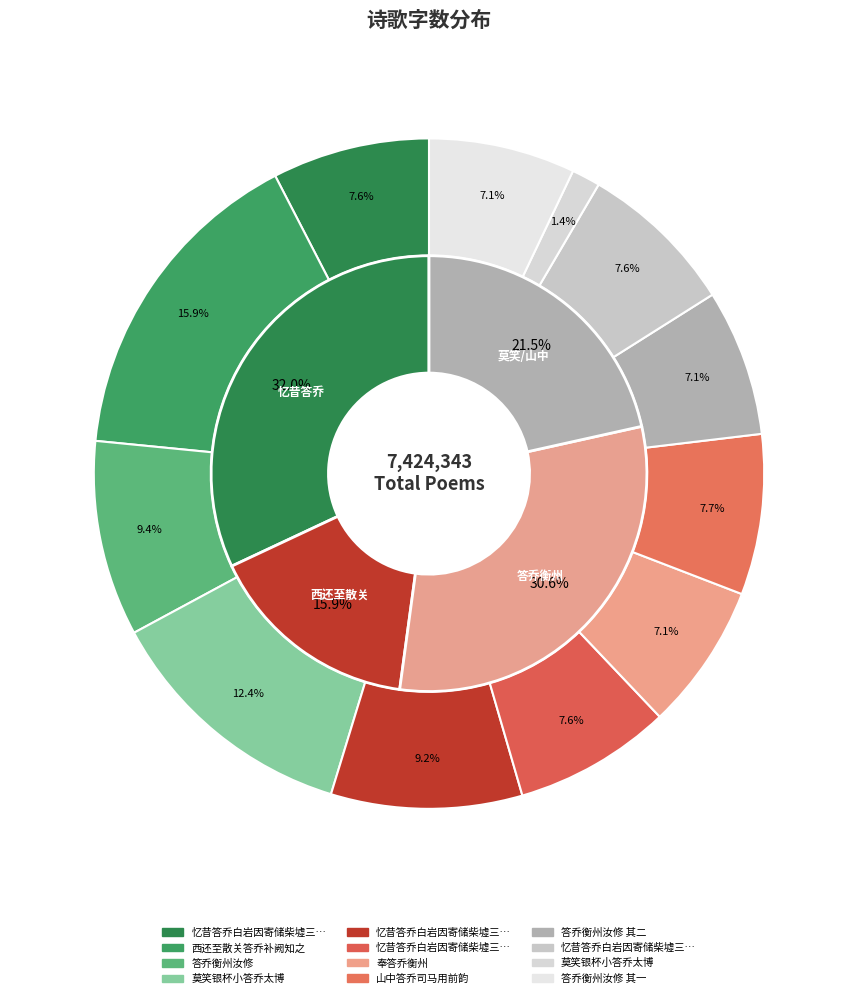

Is it true that 答乔衡州汝修 is 9% of the pie?

True